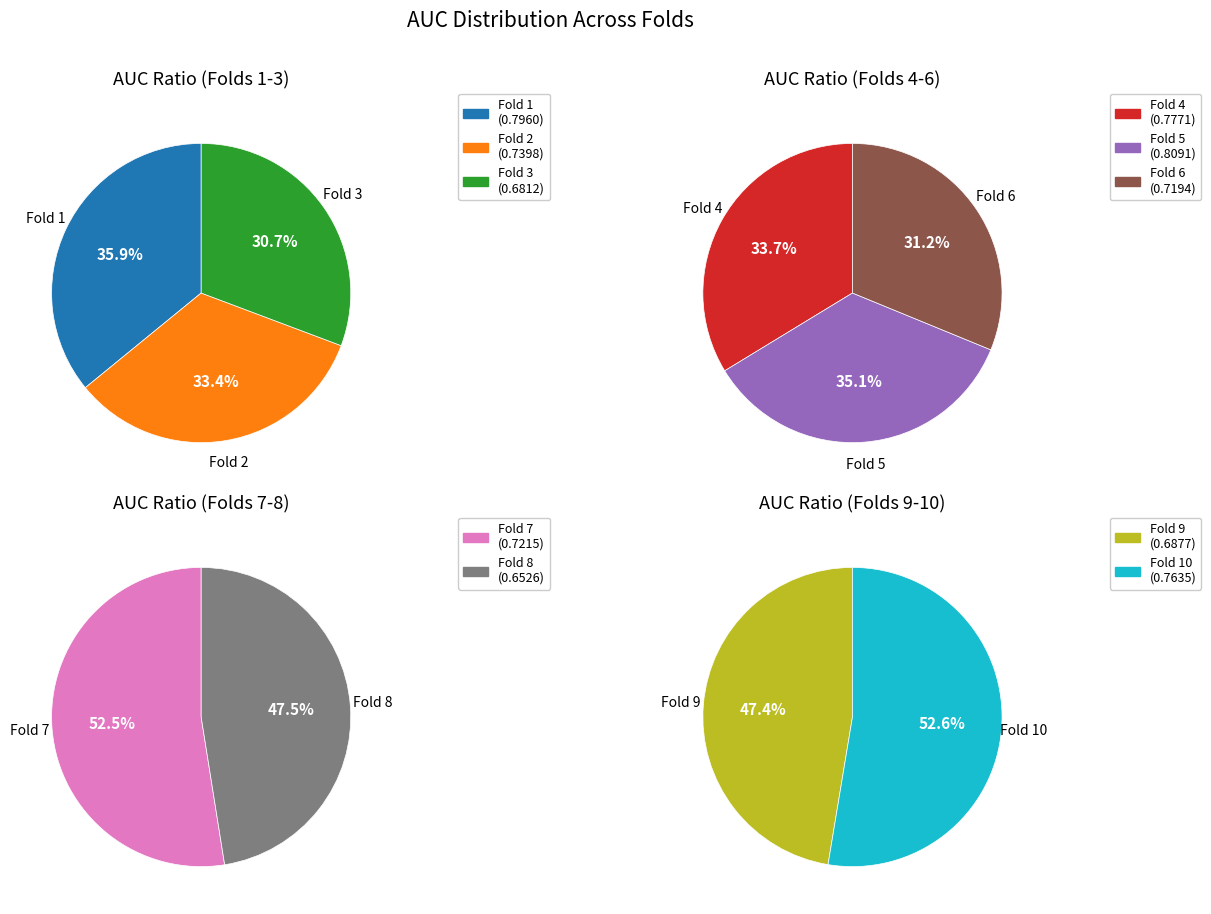

True or false: 5 accounts for 11% of the total.

True